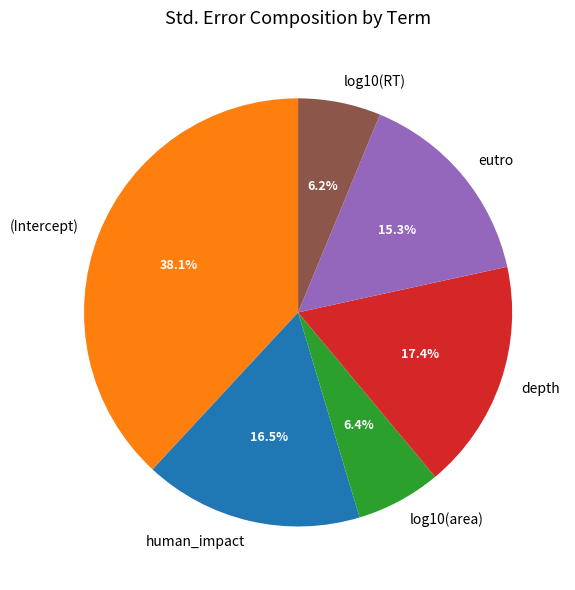

What percentage do eutro and depth together represent?

32.7%